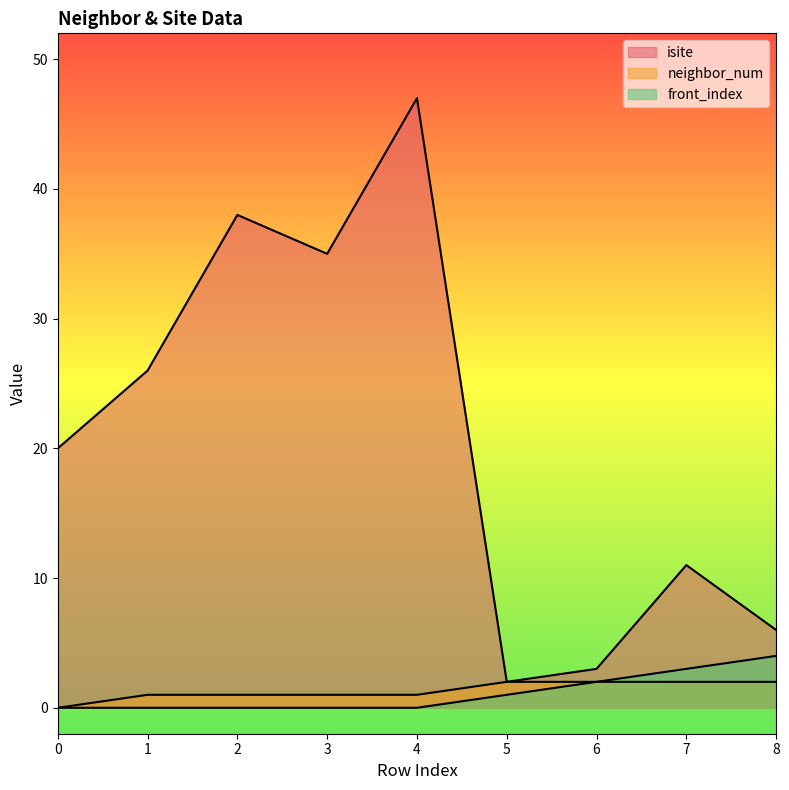

Reading right to left, extract all data points from this chart.

isite: 6	11	3	2	47	35	38	26	20
neighbor_num: 2	2	2	2	1	1	1	1	0
front_index: 4	3	2	1	0	0	0	0	0